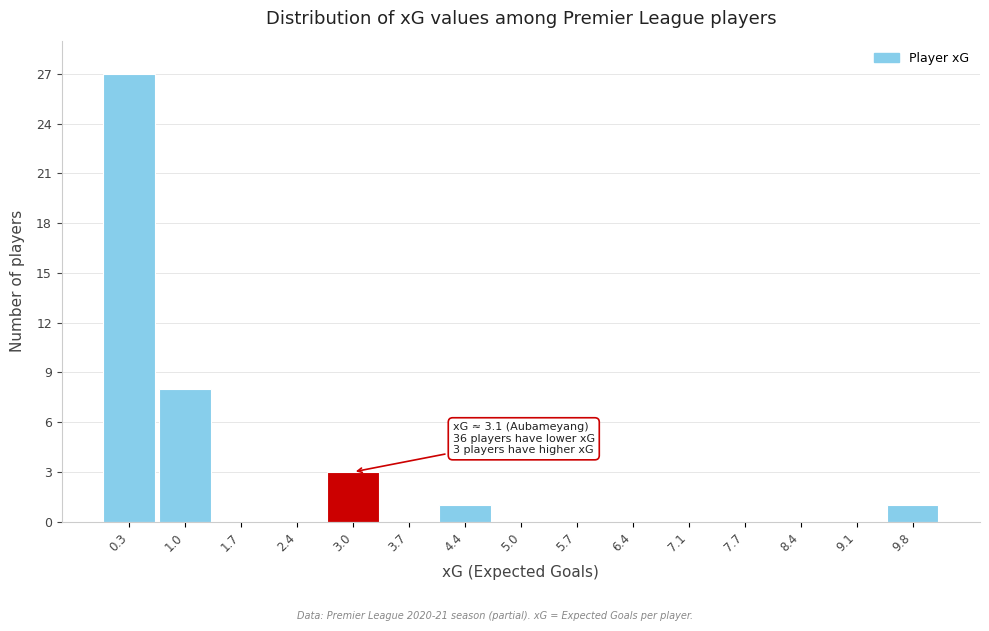

Which range on the x-axis has the tallest bar?

0.0 to 0.7